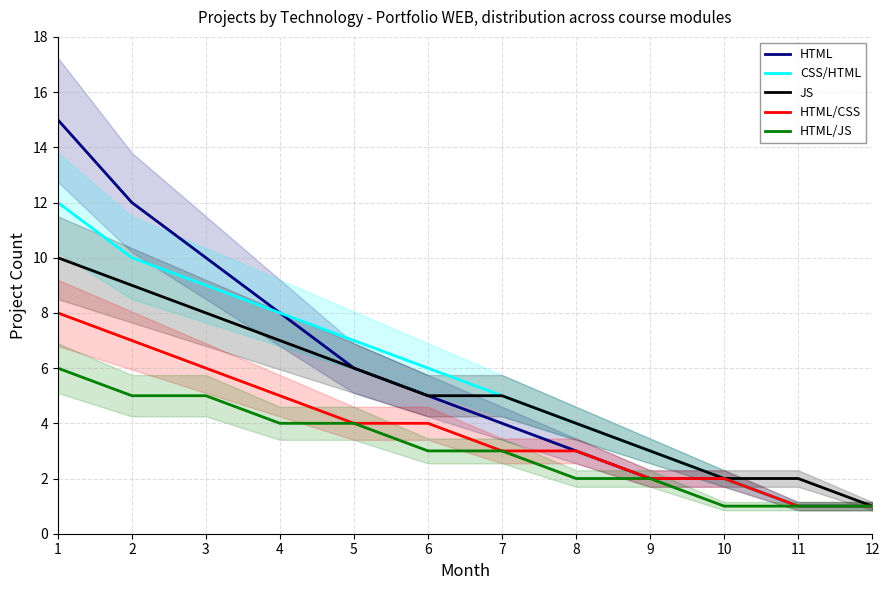

The CSS/HTML series shows 5 at 7. True or false?

True